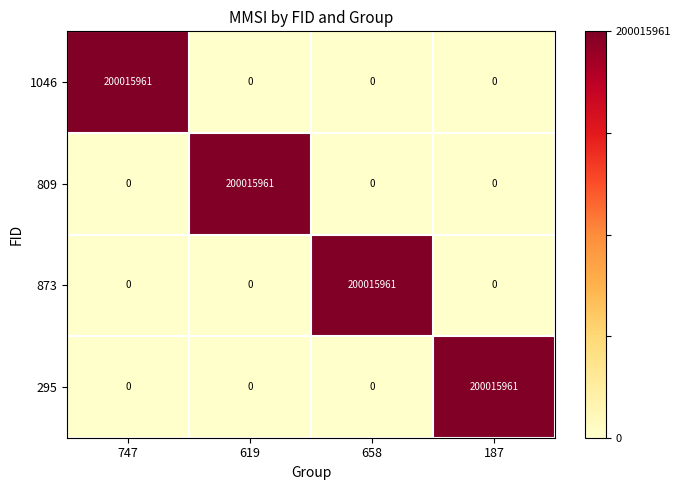

How many series are shown in this chart?

4